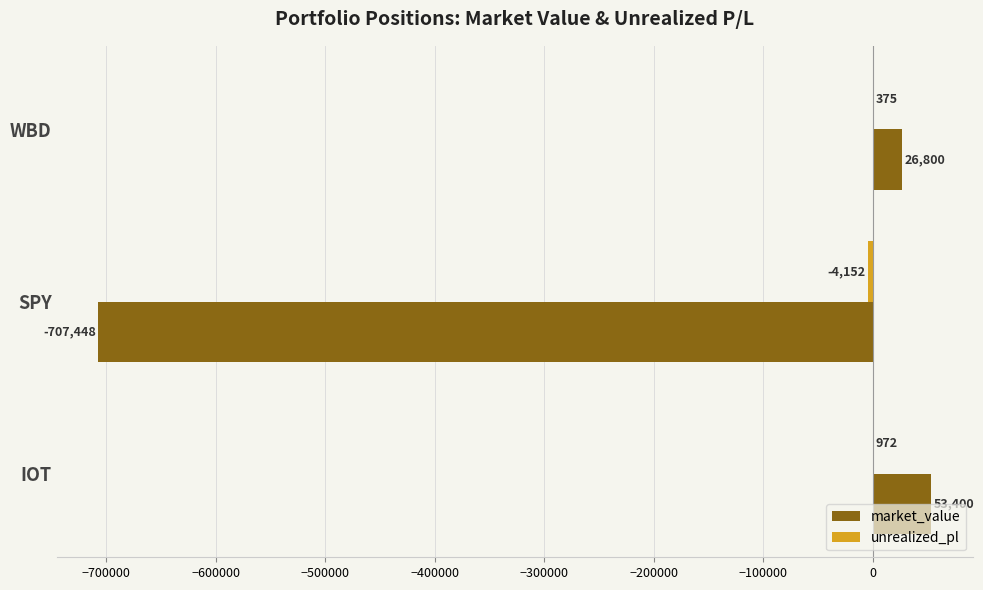

What is the highest value of the market_value series?

53400